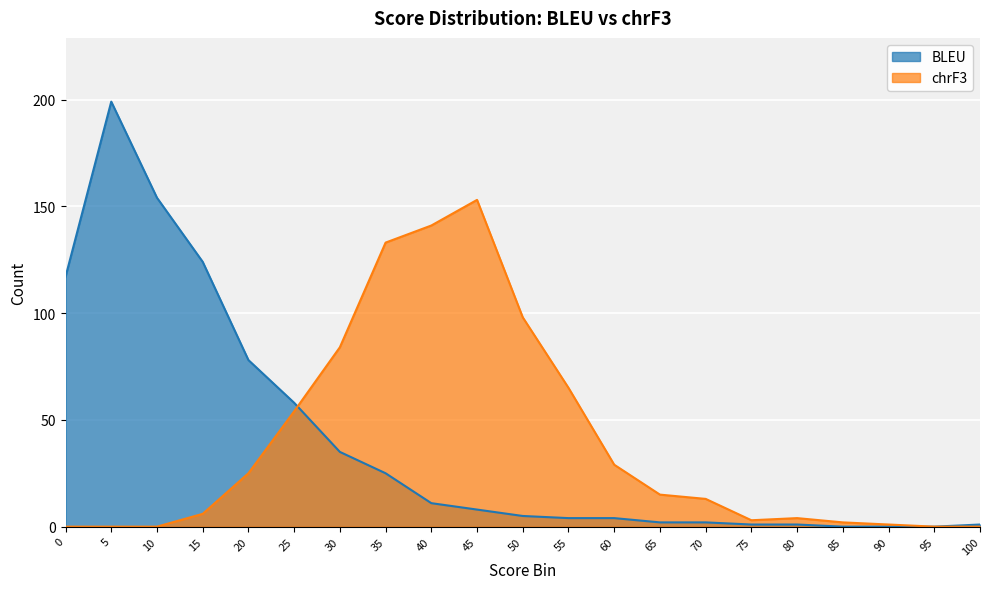

The value of chrF3_Count at 10 is -104. True or false?

False